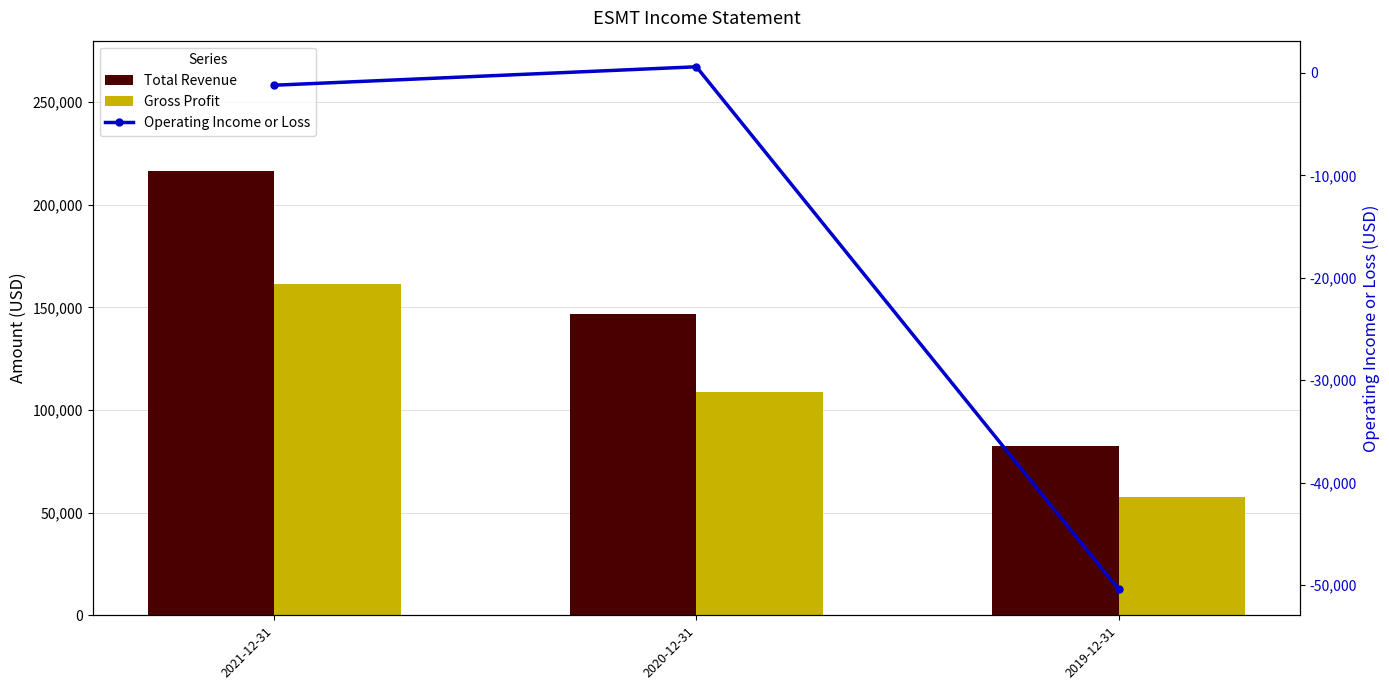

Is the value of Operating Income or Loss at 2019-12-31 greater than the value of Gross Profit at 2020-12-31?

No